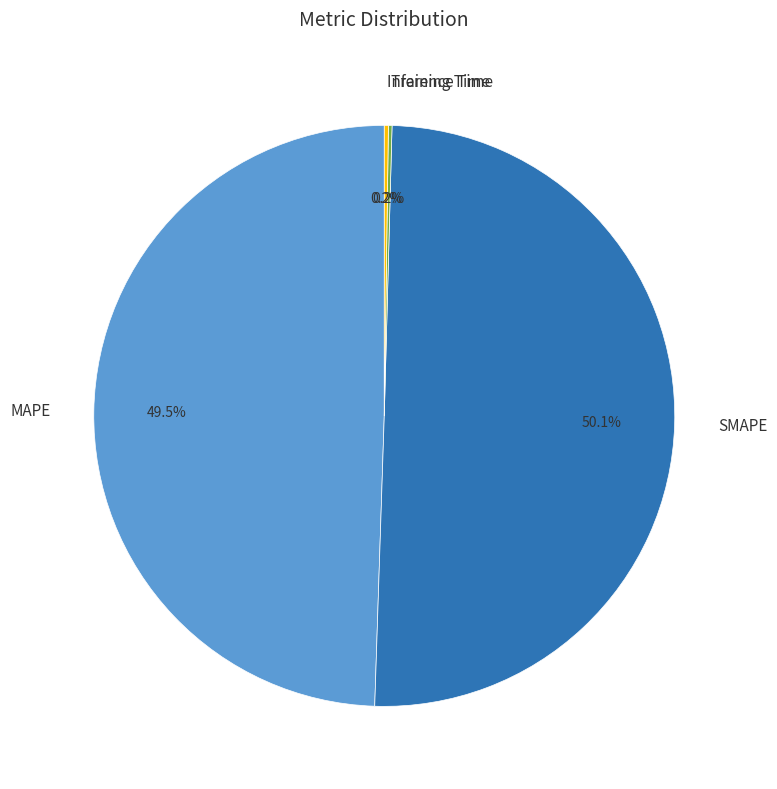

Combined, do SMAPE and MAPE account for over 50%?

Yes